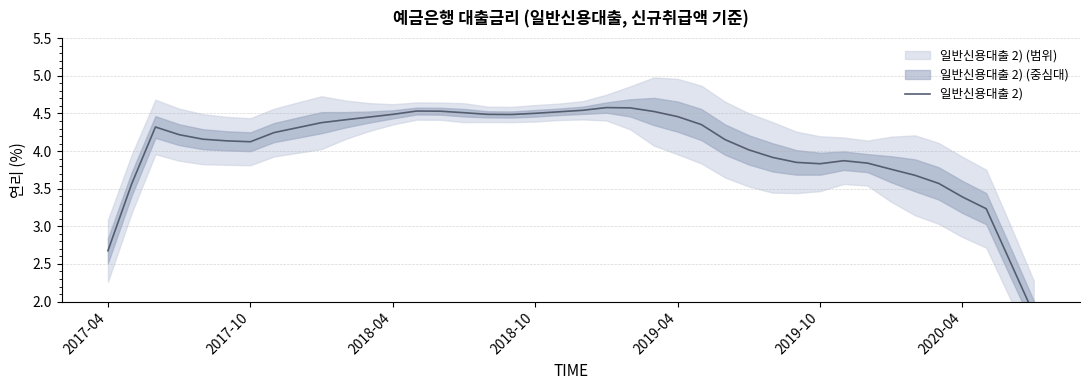

What is the average value?

4.0